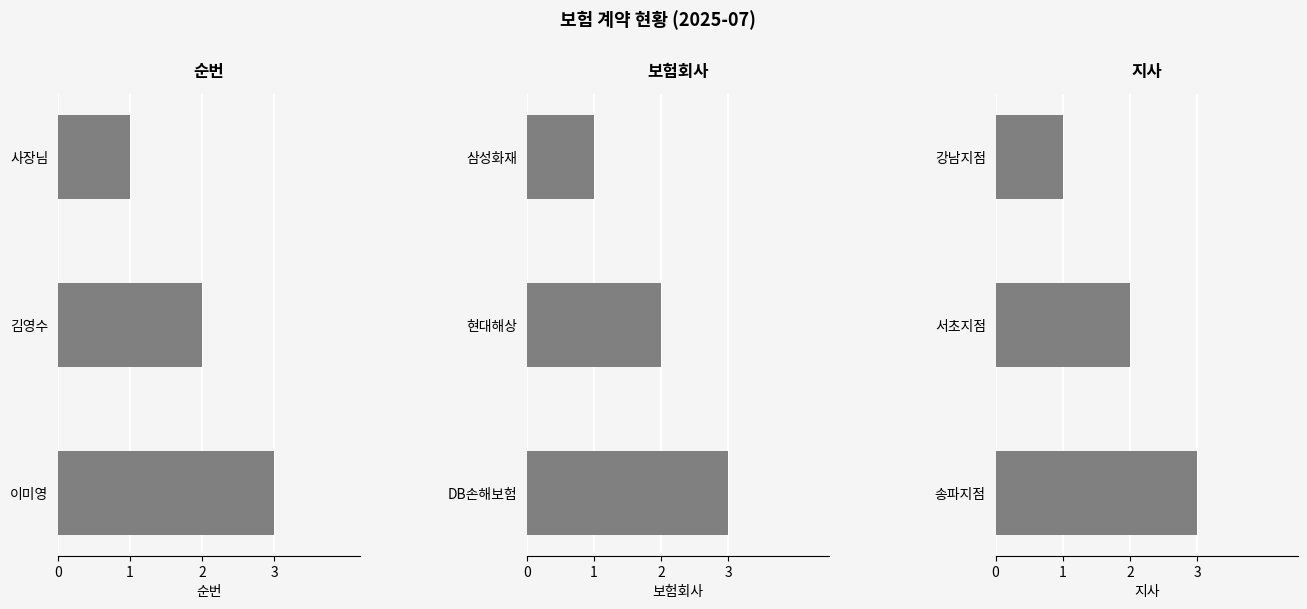

The 순번 series shows 3 at 이미영. True or false?

True